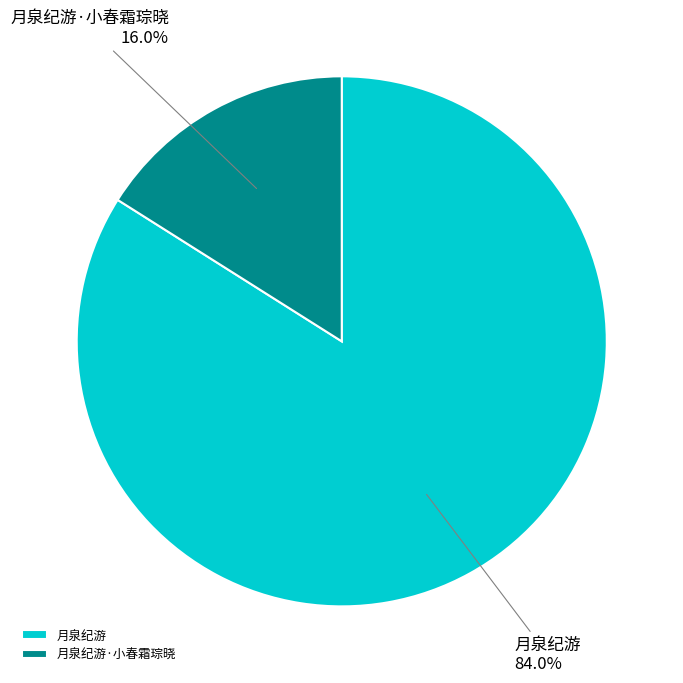

To the nearest percent, what is the combined percentage of 月泉纪游 and 月泉纪游·小春霜琮晓?

100%